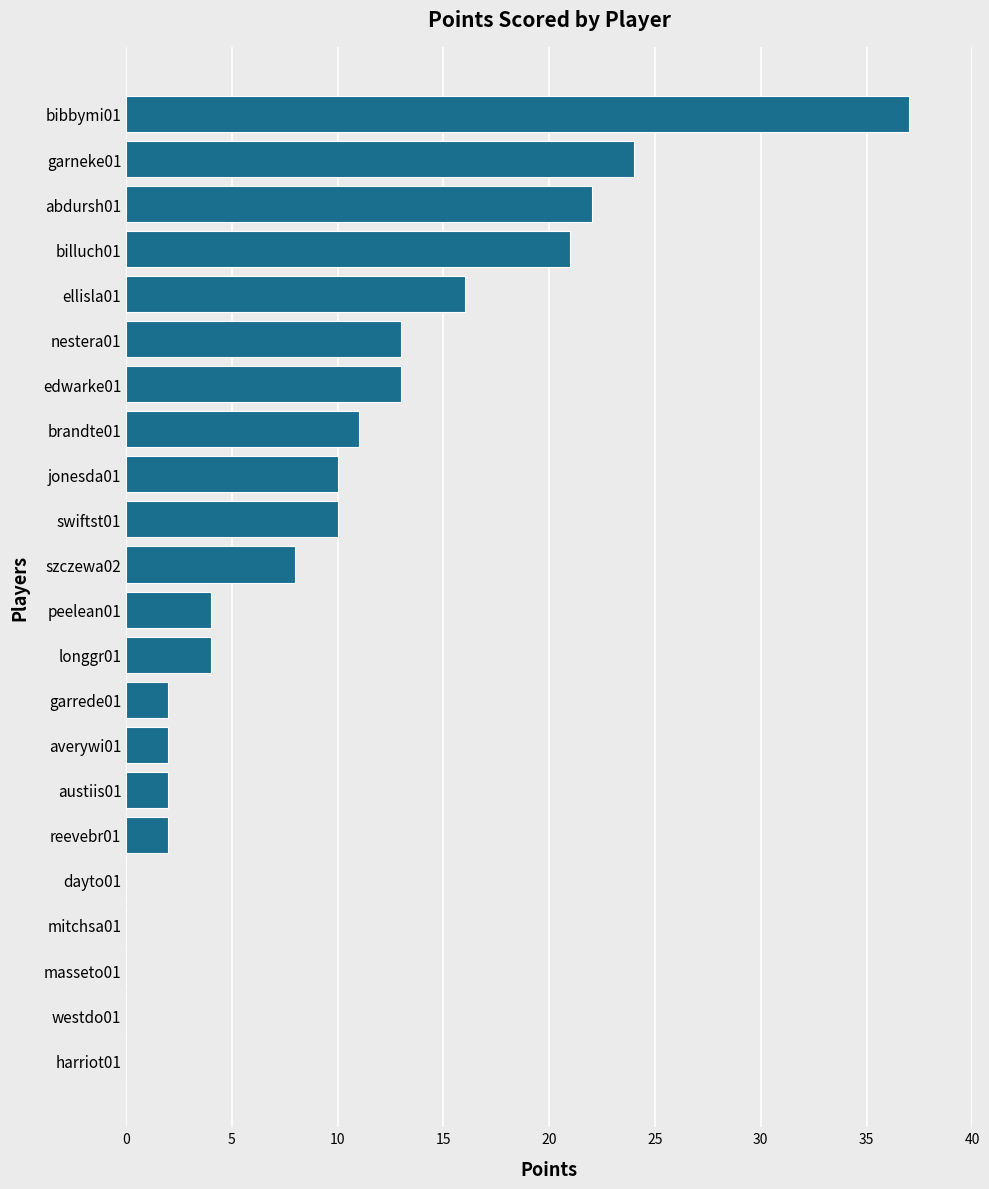

What is the sum of all values?

201